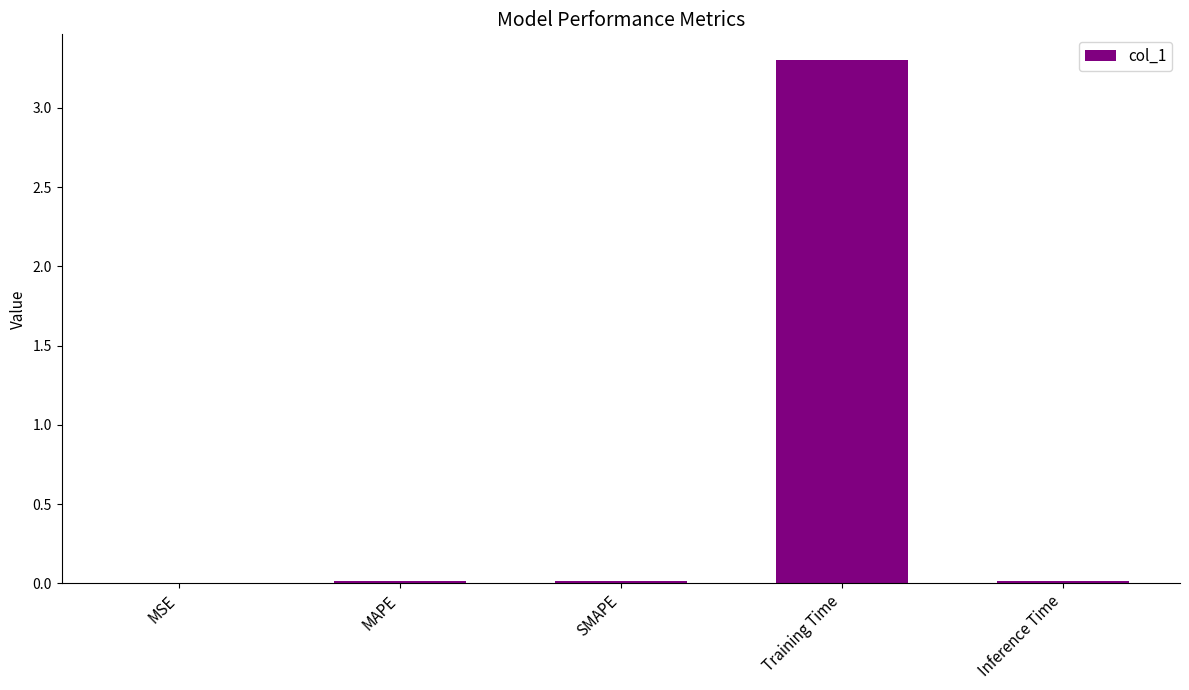

At which category does the chart reach its peak across all series?

Training Time